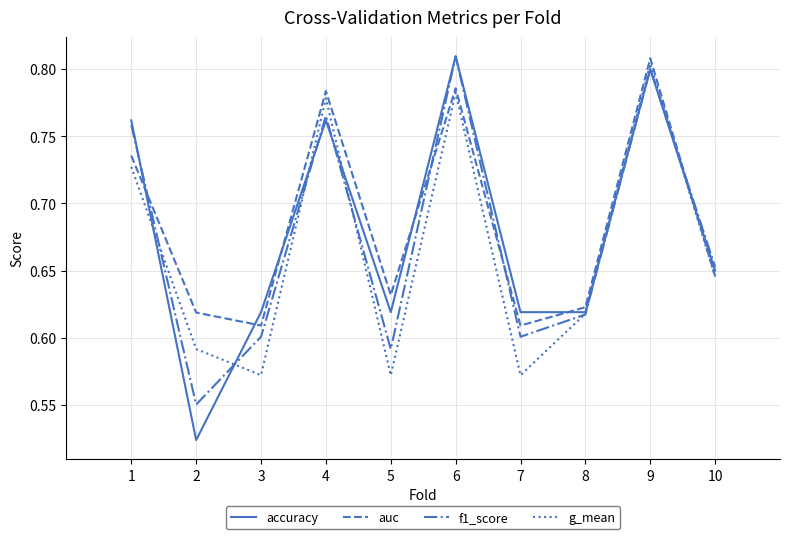

At which category does accuracy reach its first local valley?

2